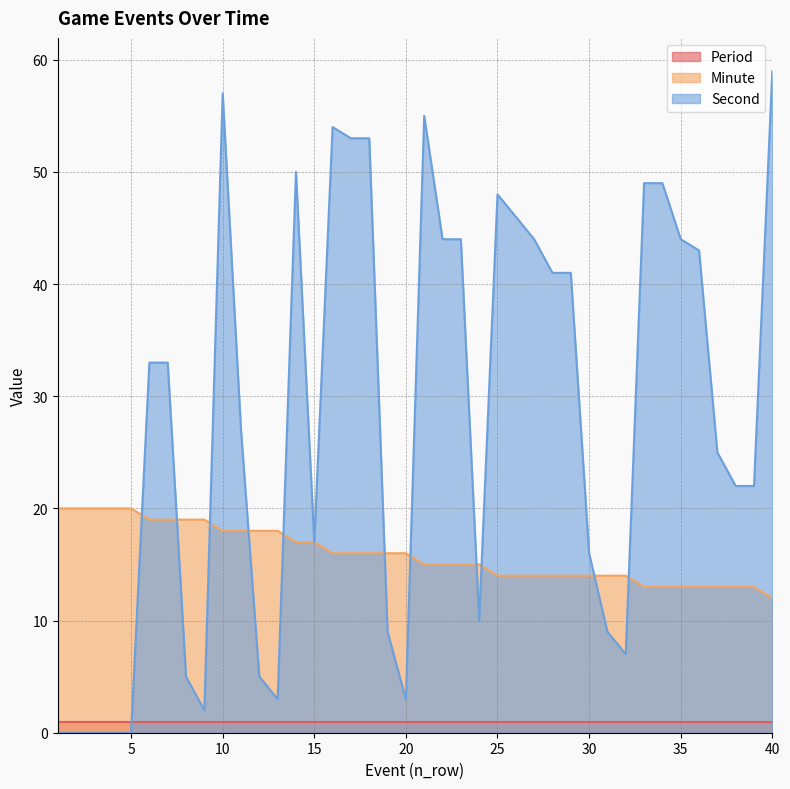

Which series changed the most between 16 and 35?

Second